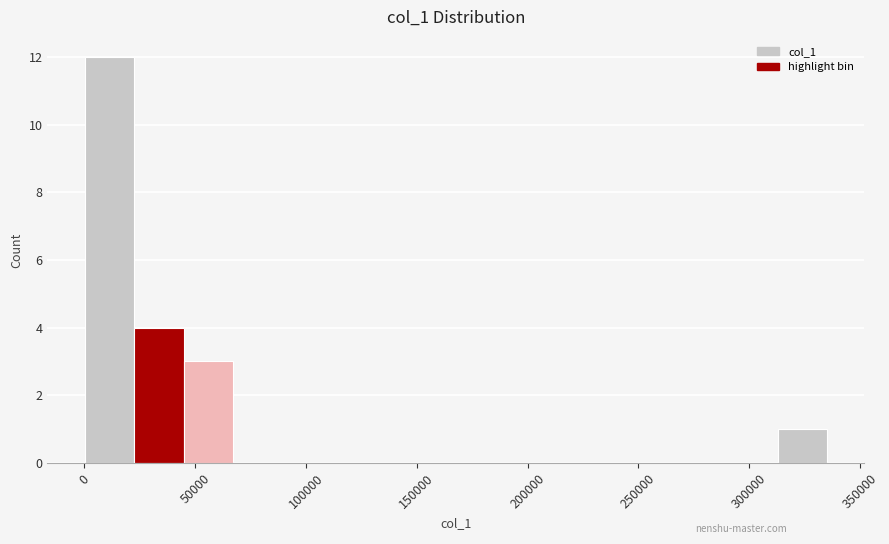

Reading left to right, list every bar in this chart as the range it spans on the x-axis followed by its height. Neither the bar edges nor the heights are printed on the chart, so give them approximately, as read against the axes.

0 to 20000: 12
20000 to 45000: 4
45000 to 65000: 3
65000 to 90000: 0
90000 to 110000: 0
110000 to 135000: 0
135000 to 155000: 0
155000 to 180000: 0
180000 to 200000: 0
200000 to 225000: 0
225000 to 245000: 0
245000 to 270000: 0
270000 to 290000: 0
290000 to 315000: 0
315000 to 335000: 1